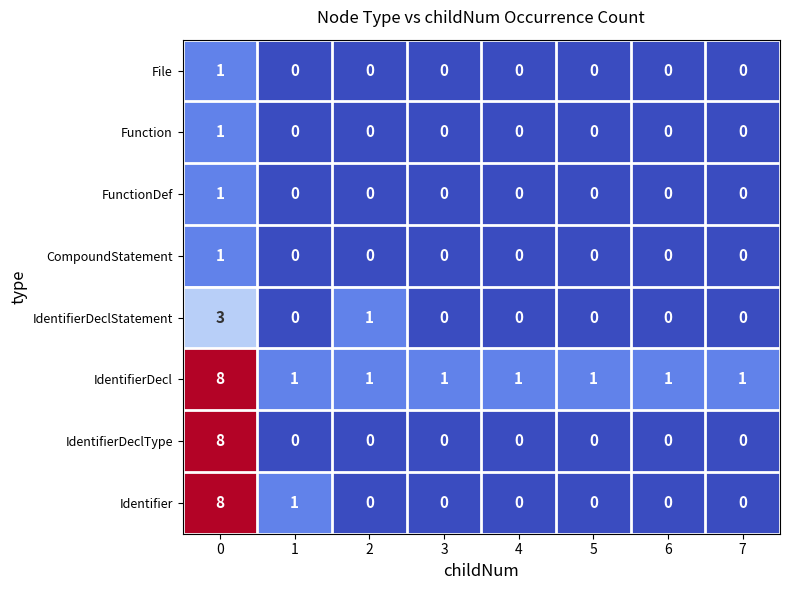

What is the difference between the maximum and second lowest values in the IdentifierDeclStatement series?

3